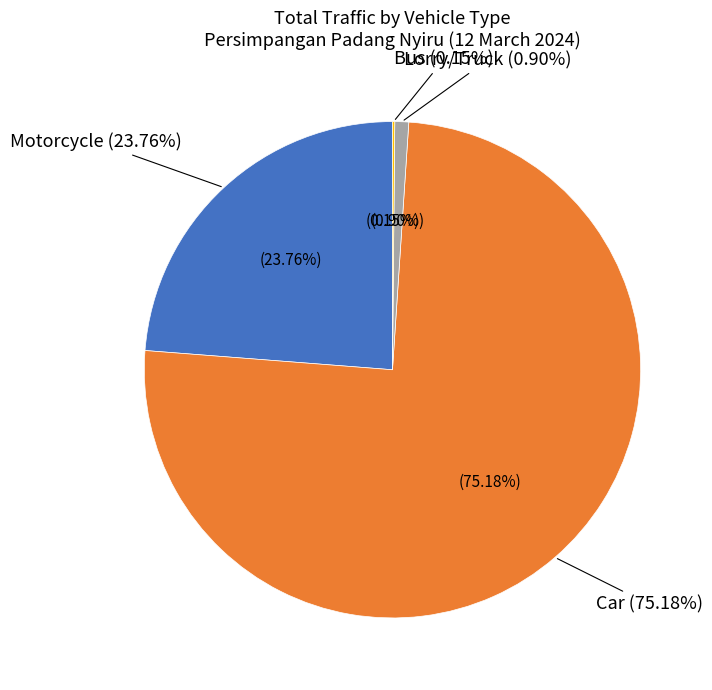

What percentage is NOT represented by Motorcycle?

76.2%